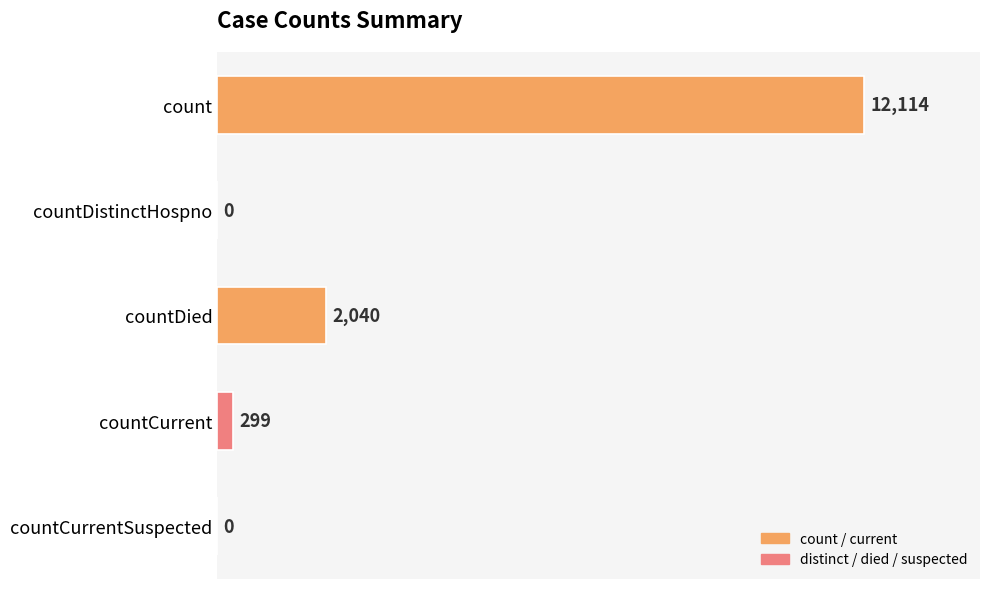

What is the maximum value shown in the chart?

12114